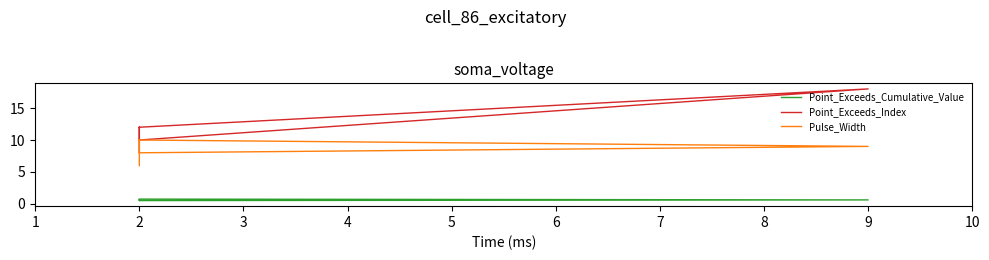

True or false: Point_Exceeds_Index and Pulse_Width cross at least once.

False